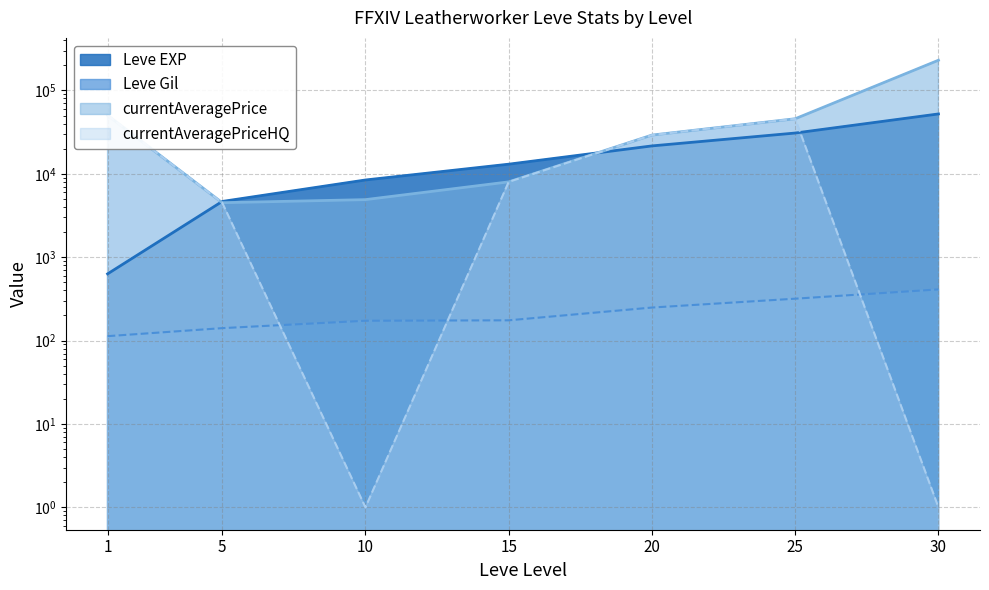

At 20, list the series in order from largest to smallest.

currentAveragePrice, currentAveragePriceHQ, Leve EXP, Leve Gil